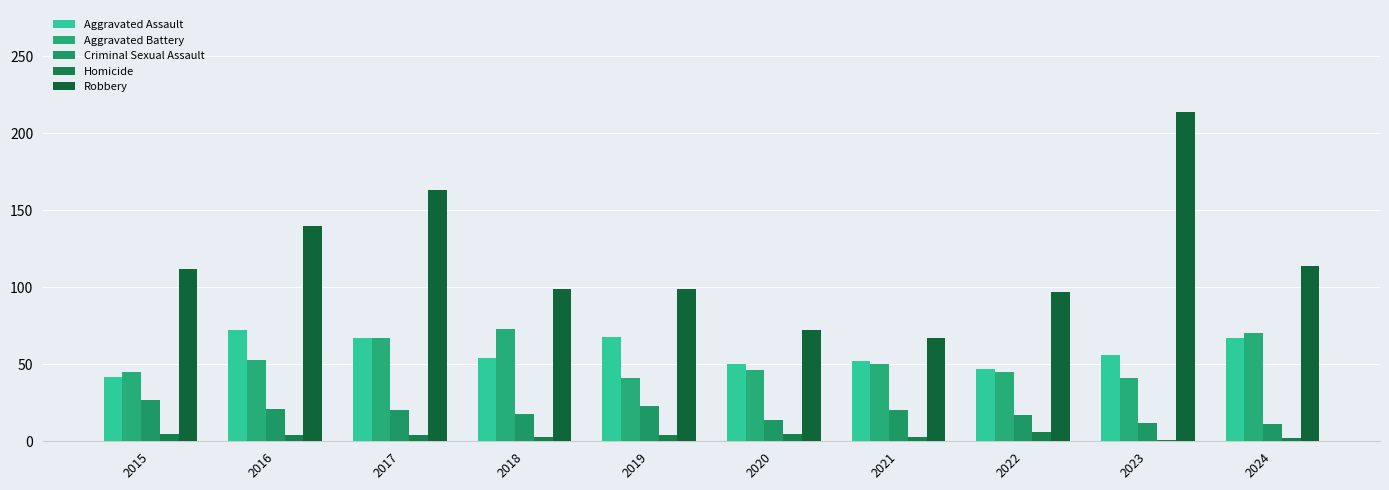

Is the value of Homicide at 2022 greater than the value of Robbery at 2019?

No